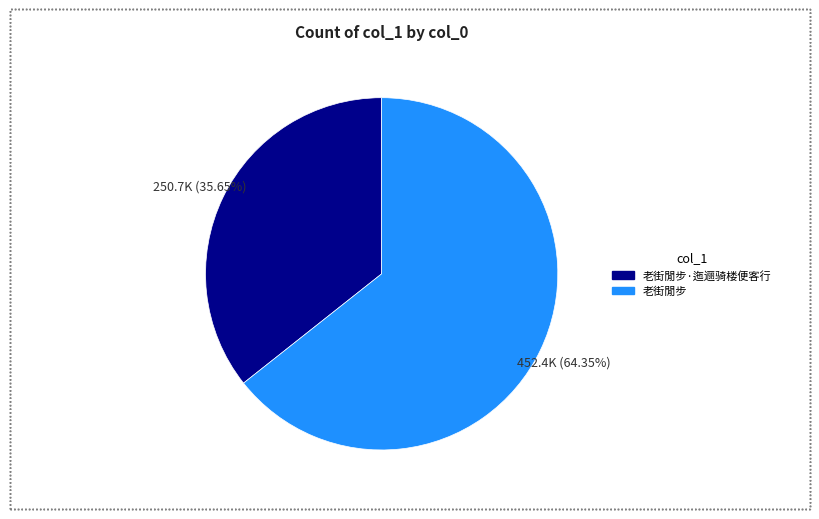

Which category has the biggest portion of the pie?

老街閒步